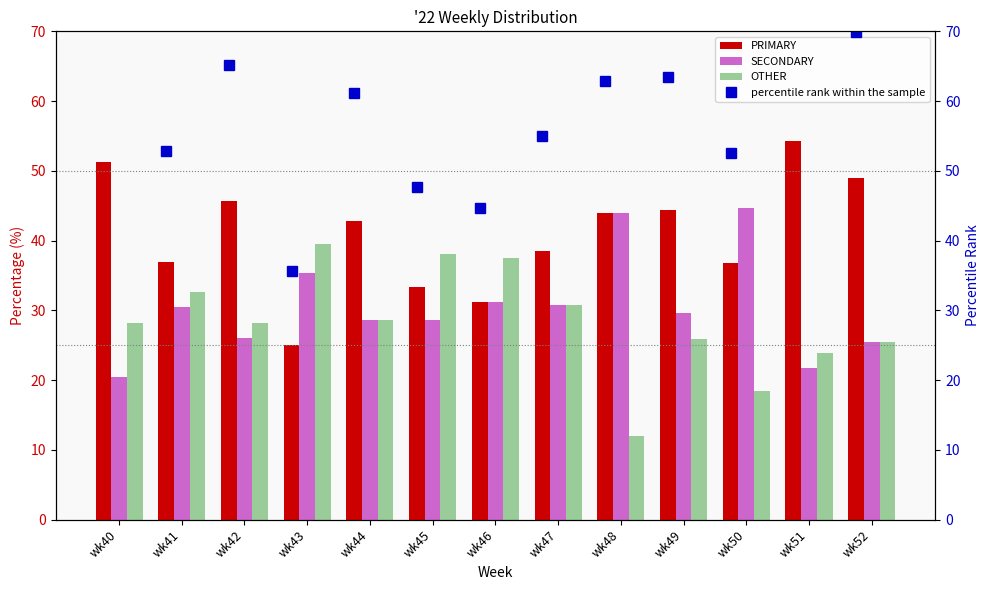

What is the difference between the highest and lowest values at wk48?

50.9